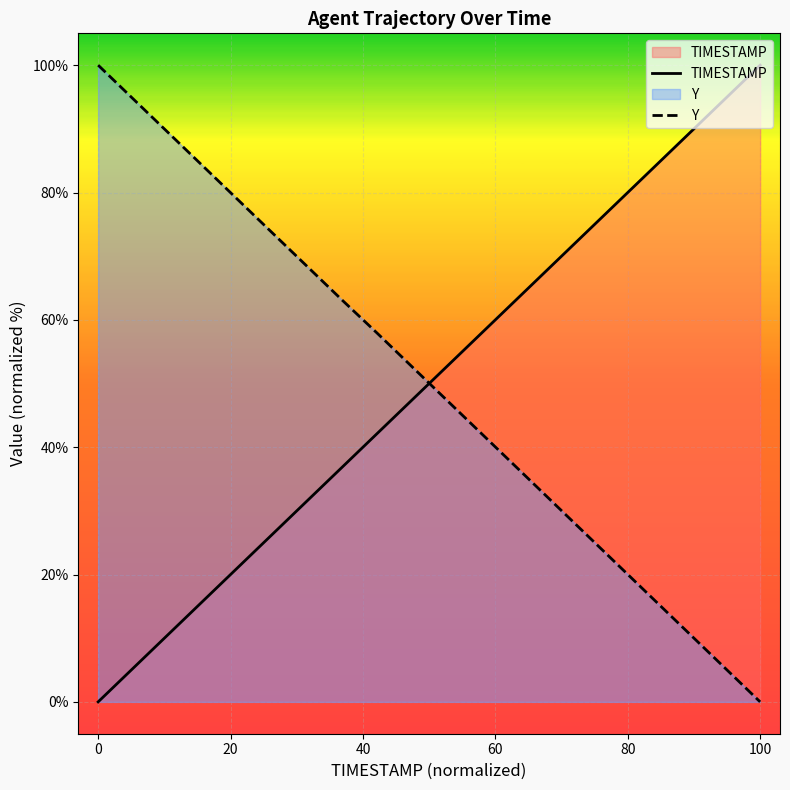

What is the total value across all series at 100?

100.0